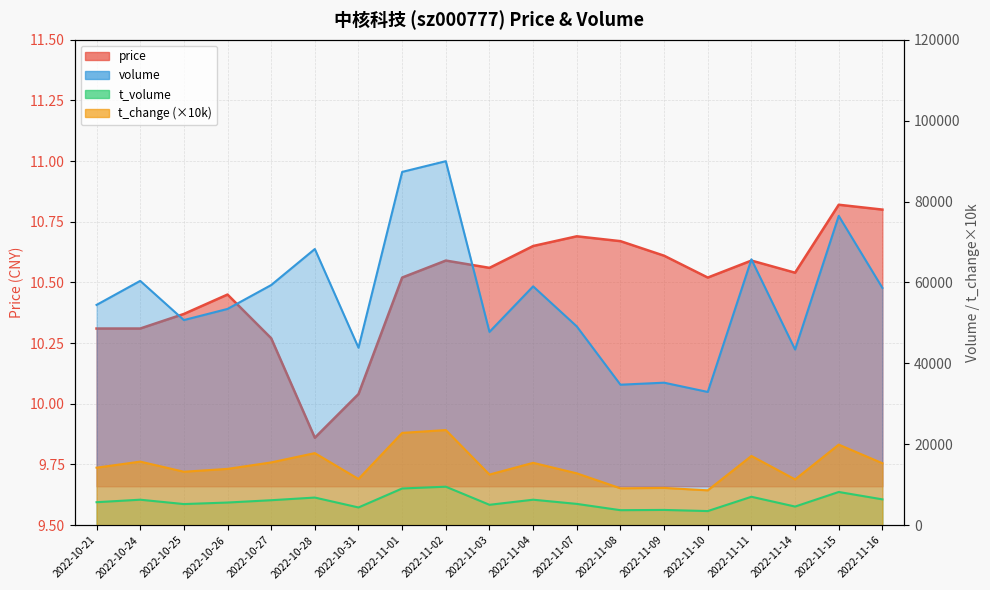

What is the difference between the second highest and minimum values in the t_volume series?

5585.0